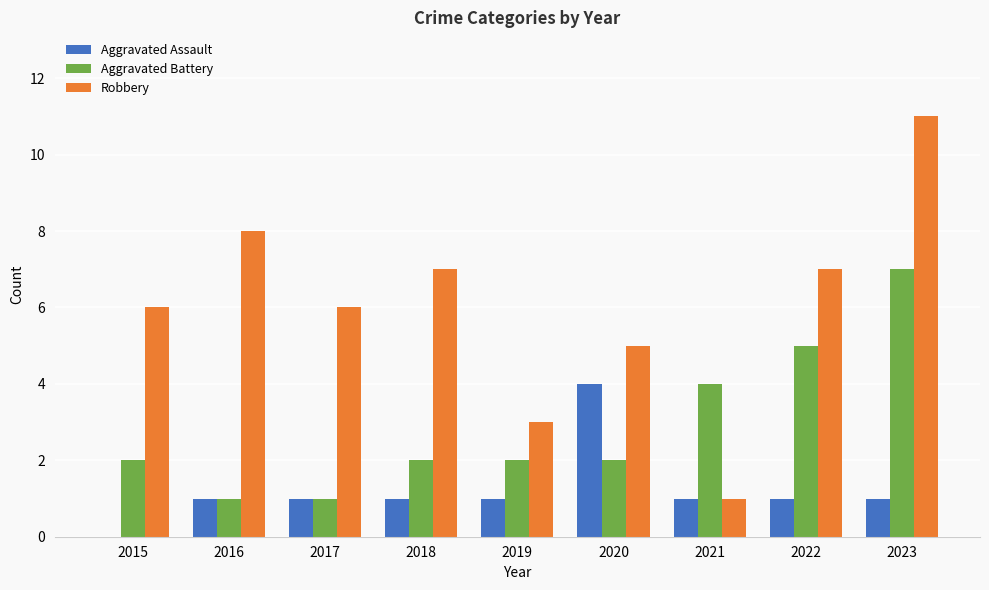

What is the sum of all Robbery values?

54